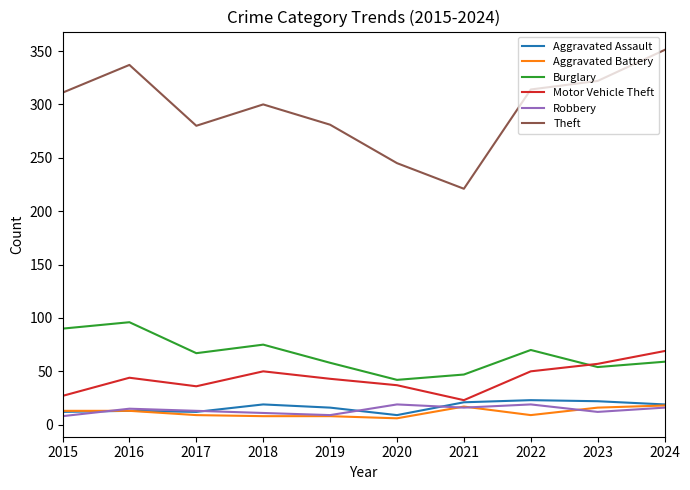

True or false: Motor Vehicle Theft has more than 0 interior local peaks.

True